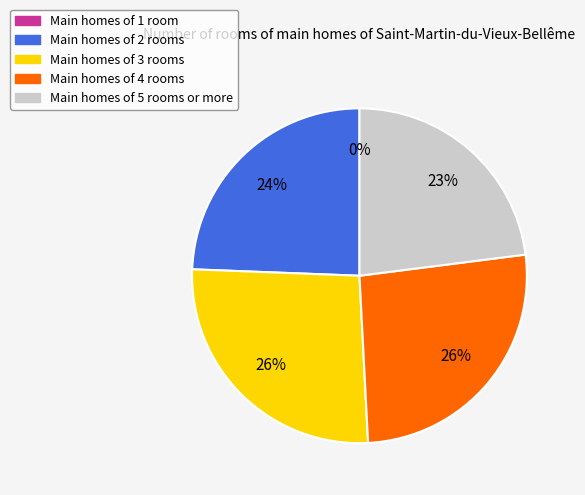

To the nearest percent, what is the average slice percentage?

20%